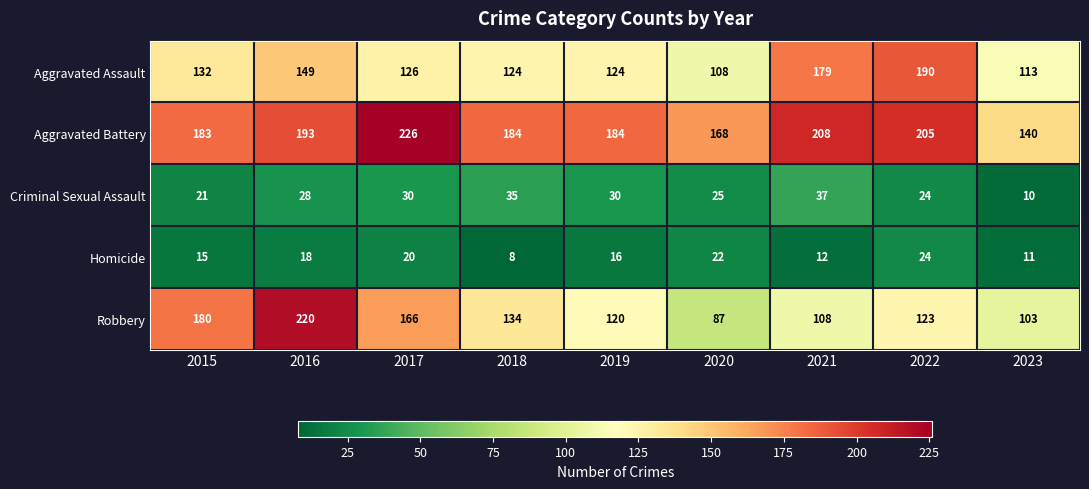

Read the Robbery value at 2016, to the nearest 5.

220